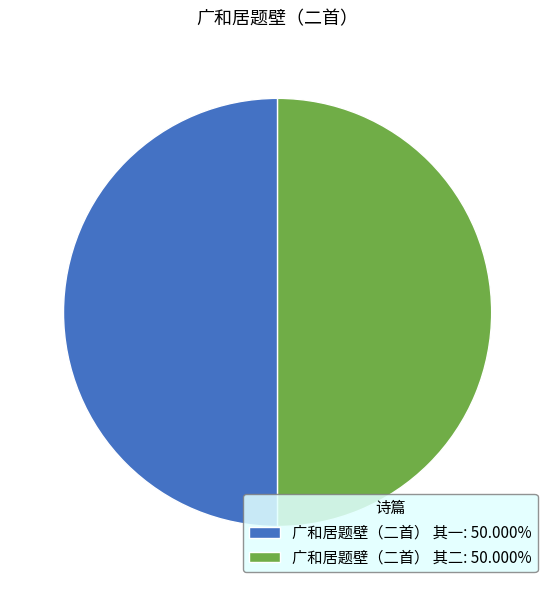

Do 广和居题壁（二首） 其二: 50.000% and 广和居题壁（二首） 其一: 50.000% together represent more than half of the pie?

Yes